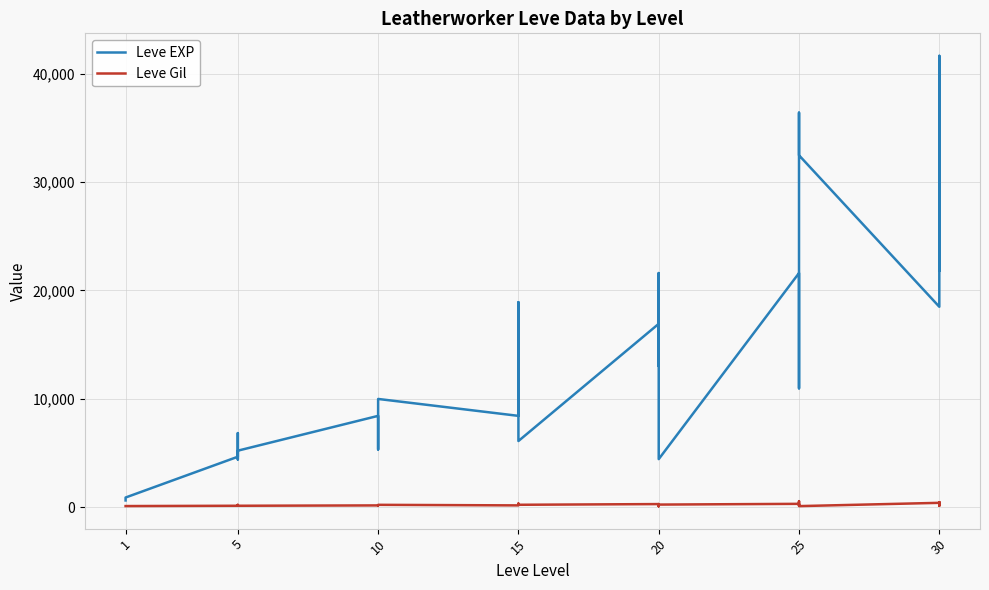

What is the approximate value of Leve EXP at 20, to the nearest 10?

4440